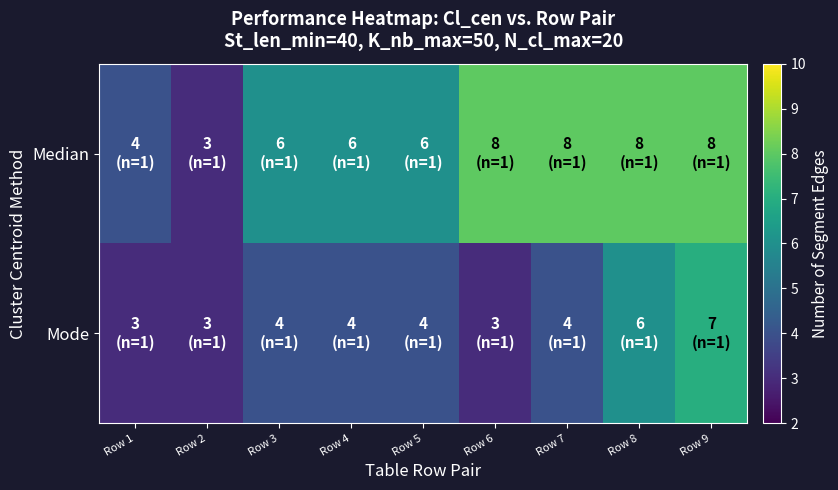

Reading left to right, transcribe all the data shown in this chart.

Median: Row 1=4	Row 2=3	Row 3=6	Row 4=6	Row 5=6	Row 6=8	Row 7=8	Row 8=8	Row 9=8
Mode: Row 1=3	Row 2=3	Row 3=4	Row 4=4	Row 5=4	Row 6=3	Row 7=4	Row 8=6	Row 9=7